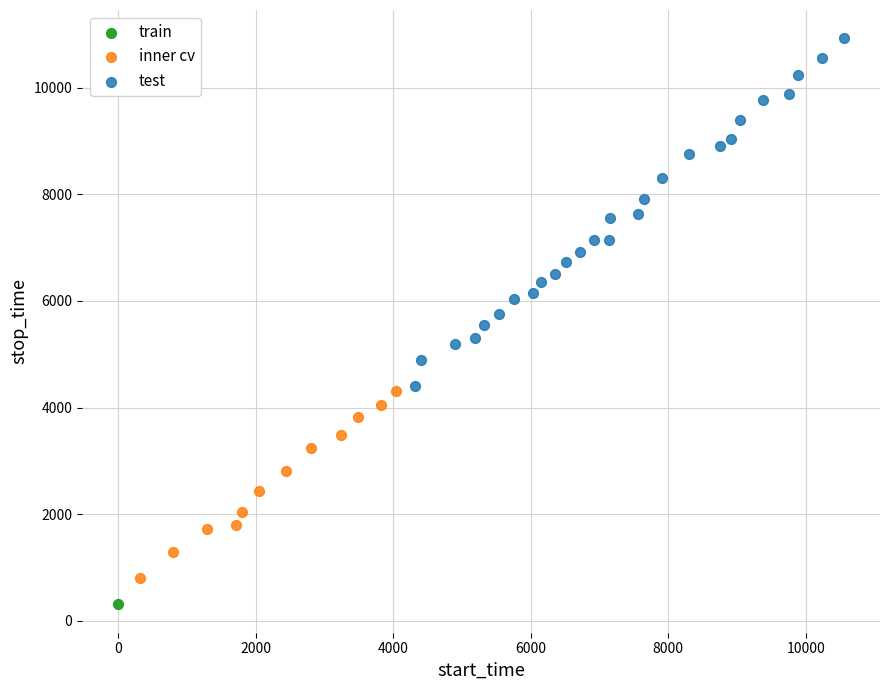

Which series contains the lowest Y value?

train